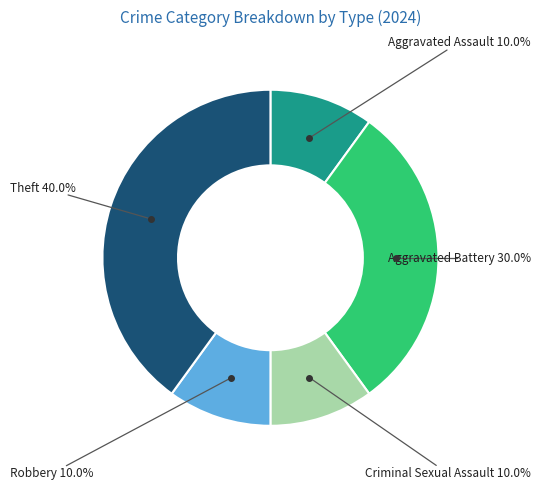

Does any single category account for the majority?

No